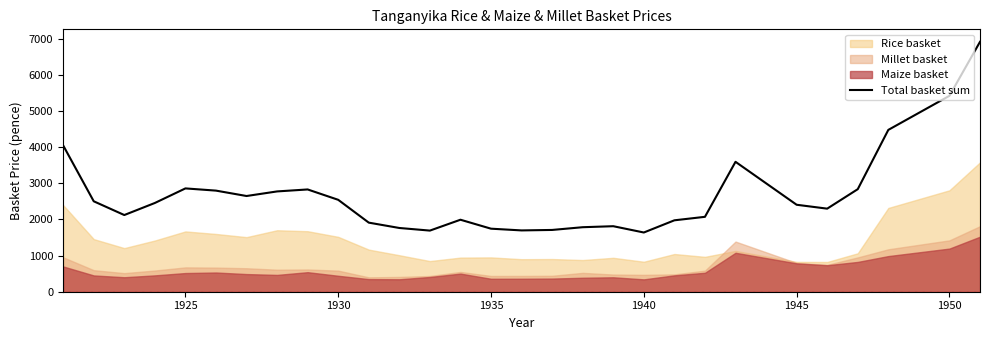

What is the highest value of the Total basket sum series?

6915.4